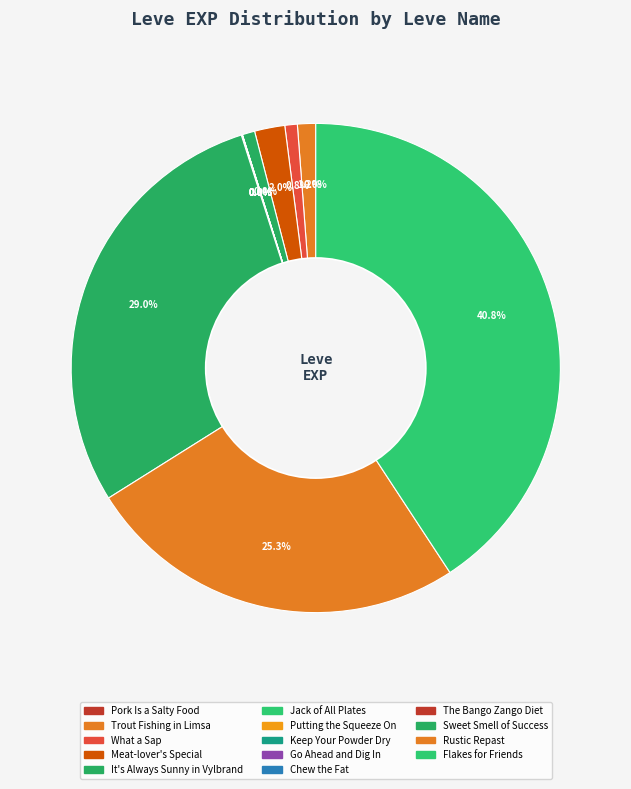

How many slices are in this pie chart?

14